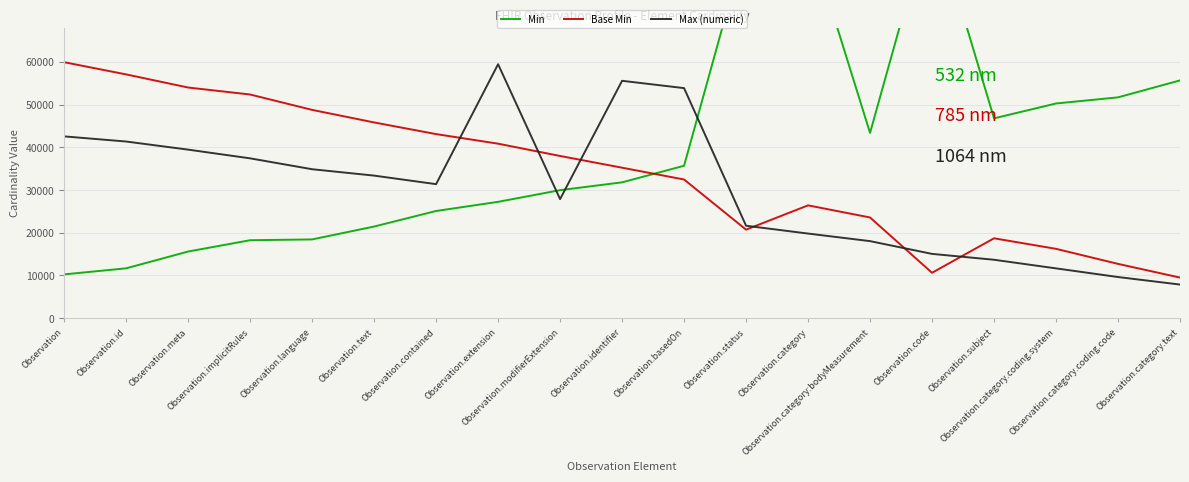

The Base Min series shows 11163.9 at Observation.subject. True or false?

False